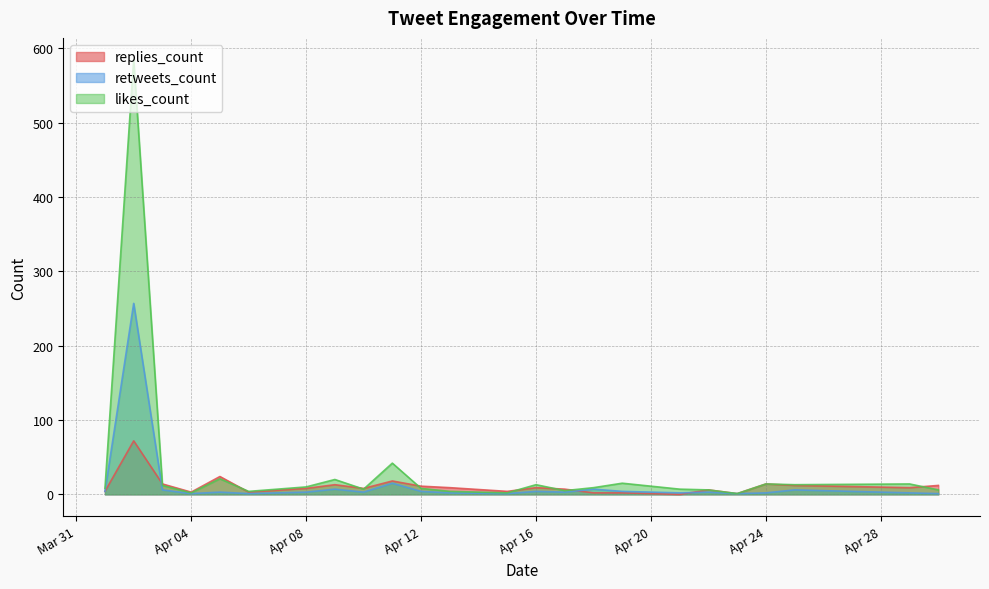

What value does the replies_count series have at Apr 24, to the nearest 5?

15